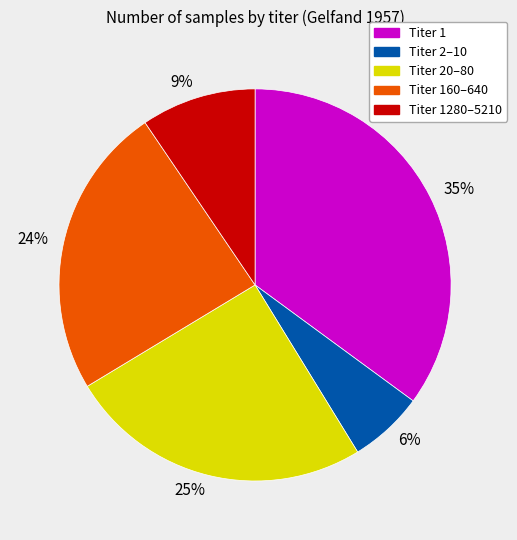

To the nearest percent, what is the difference between the 35% and 24% slice percentages?

11%